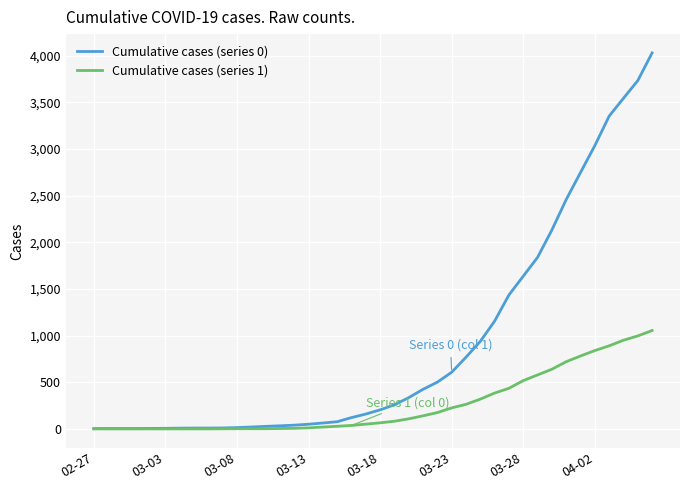

Is this an area chart (filled region under the line)?

No